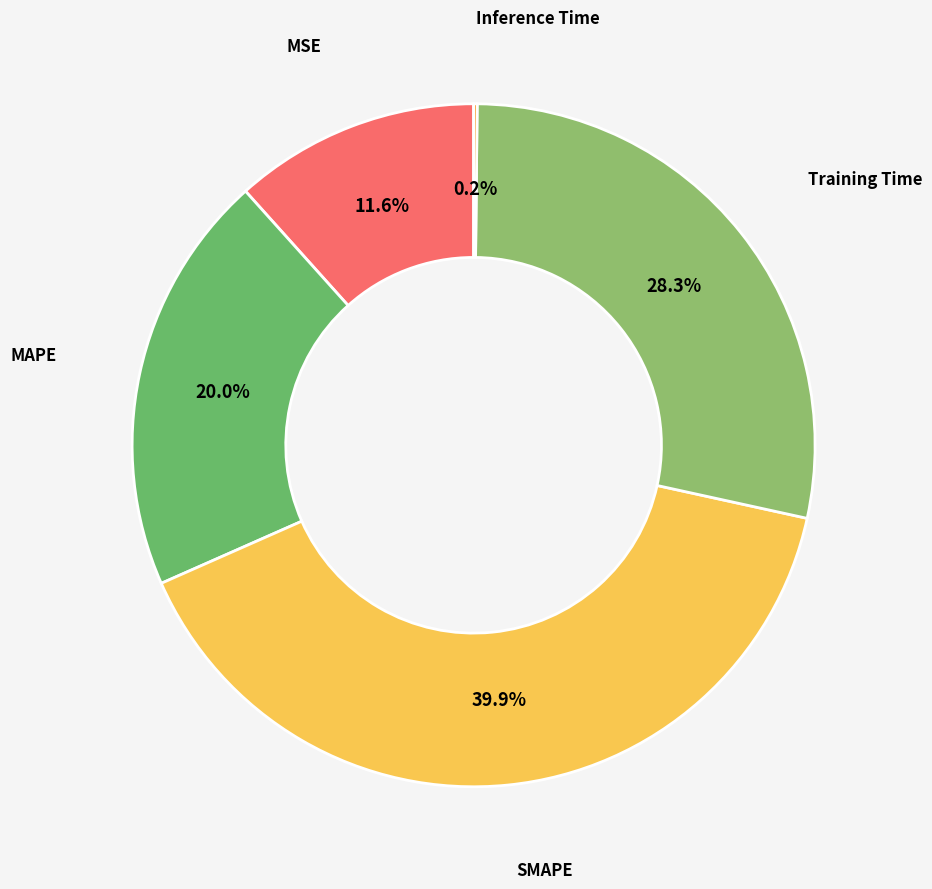

To the nearest percent, what is the average slice percentage?

20%